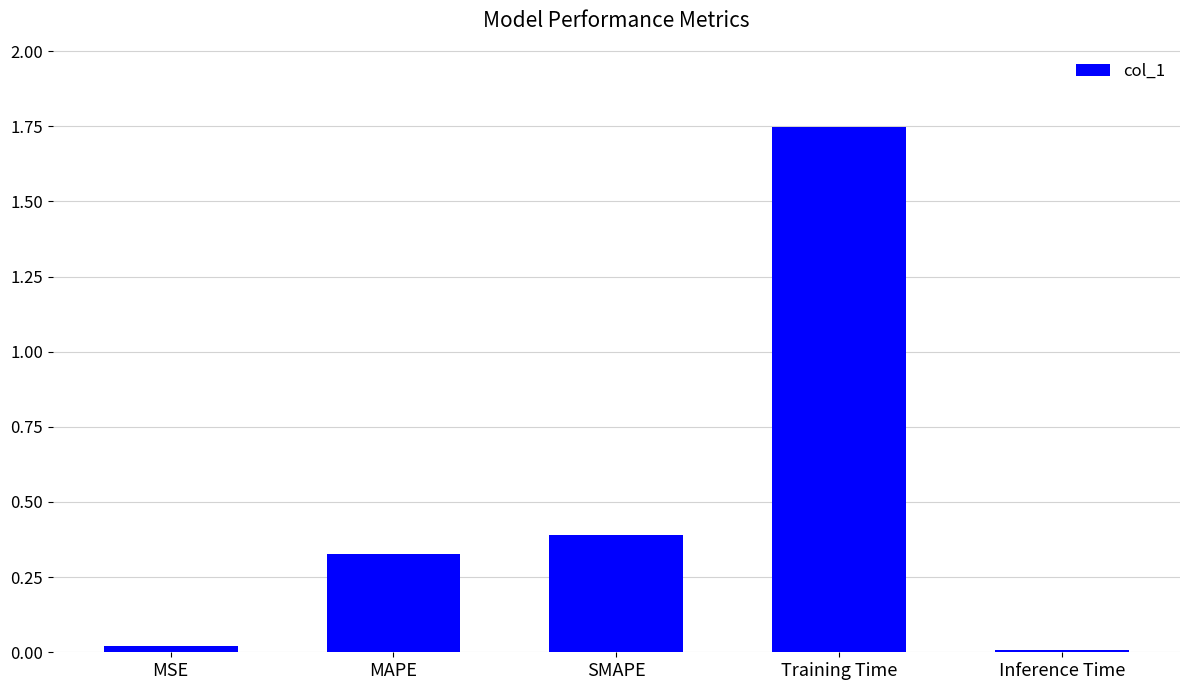

What is the label of the 4th bar from the right?

MAPE